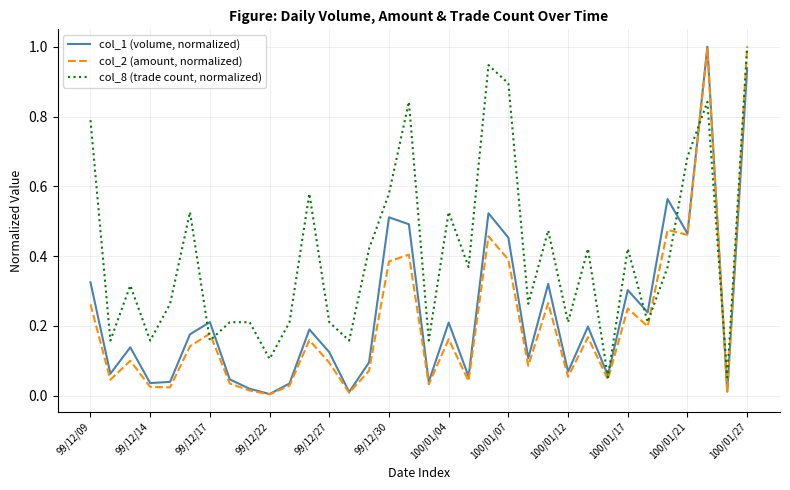

Which series has the largest total across all categories?

col_8 (trade count, normalized)